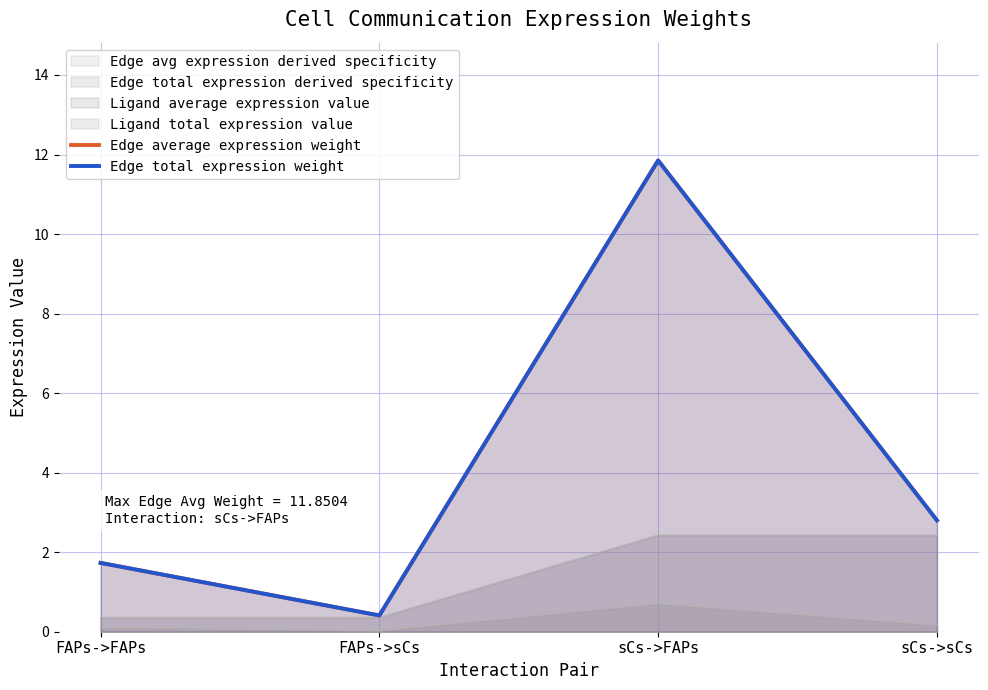

Rank the series at sCs->sCs from lowest to highest value.

Edge average expression weight, Edge total expression weight